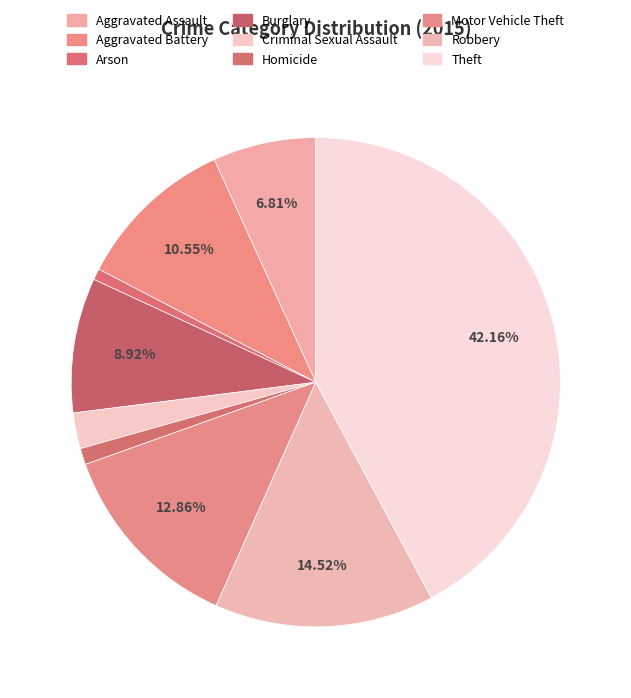

True or false: Theft accounts for 42% of the total.

True